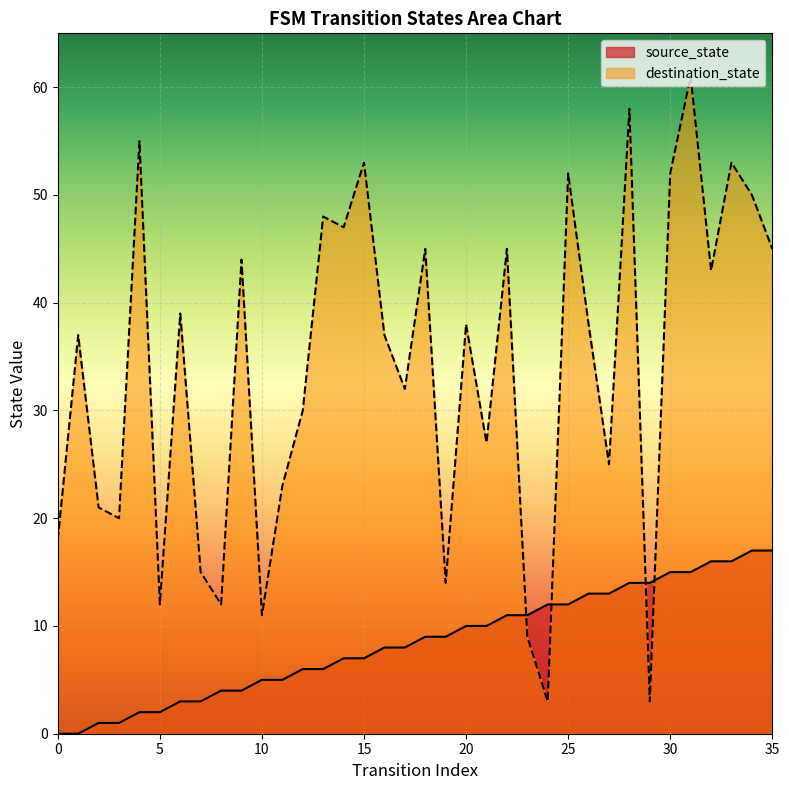

How many data points does each series have?

36